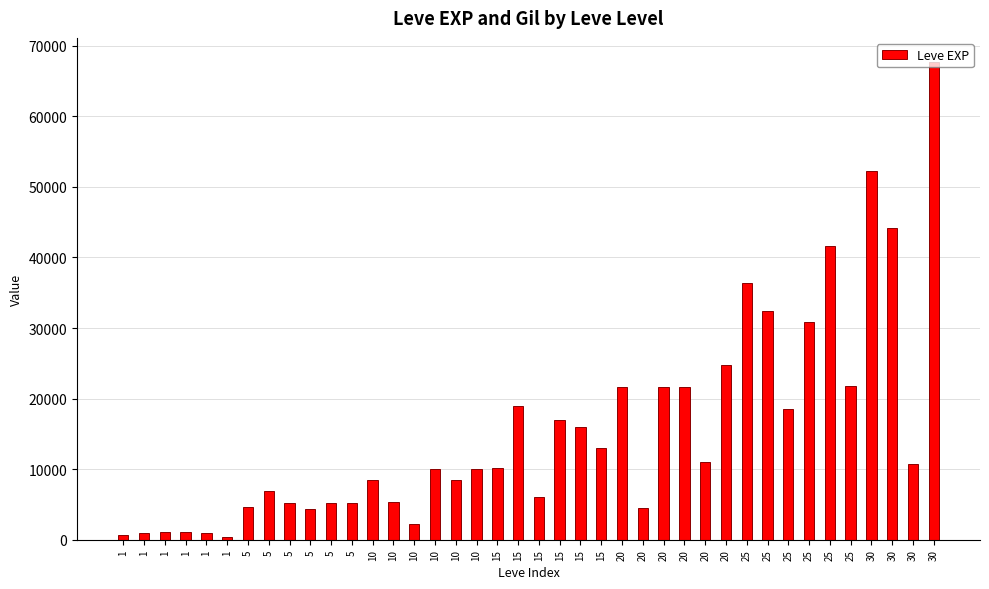

Which has a higher value, 25 or 5?

25